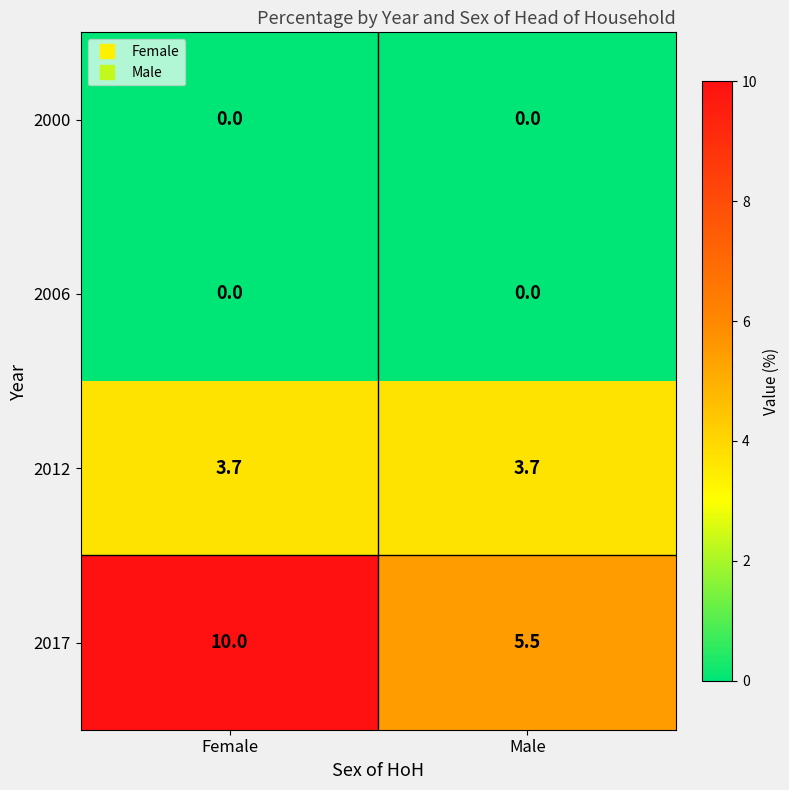

Between Female and Male, which series saw the biggest shift?

2017